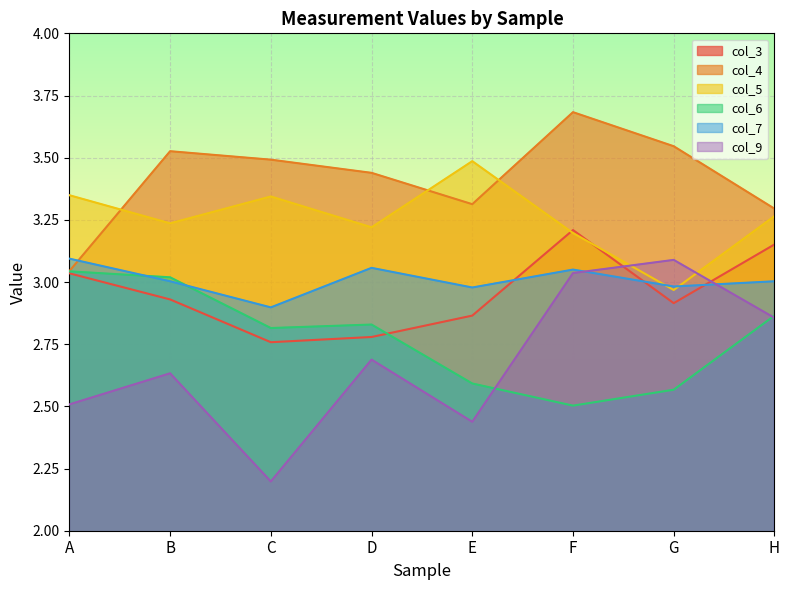

Between G and F, which is larger?

F